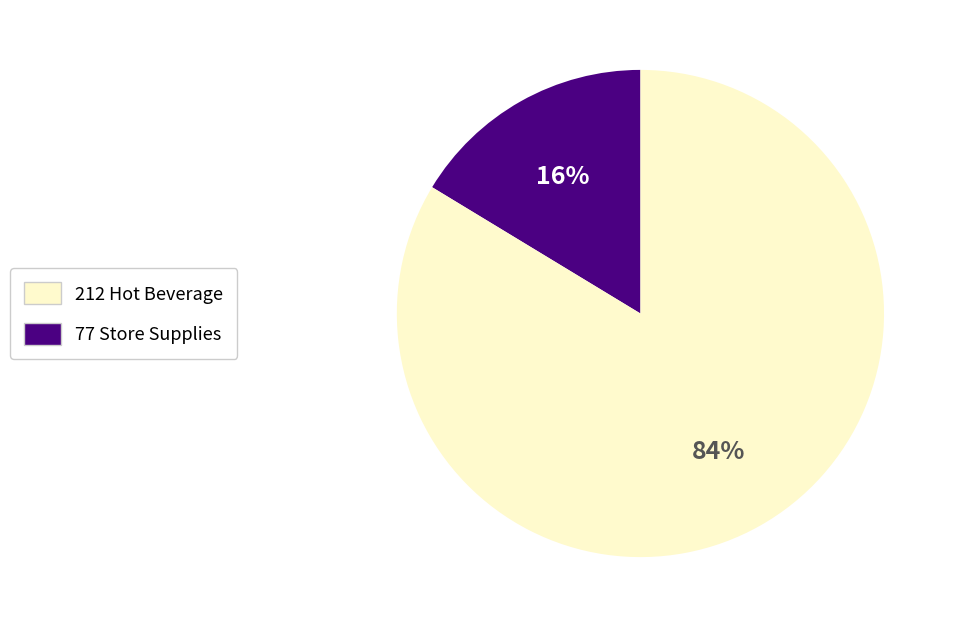

Do 212 Hot Beverage and 77 Store Supplies together represent more than half of the pie?

Yes